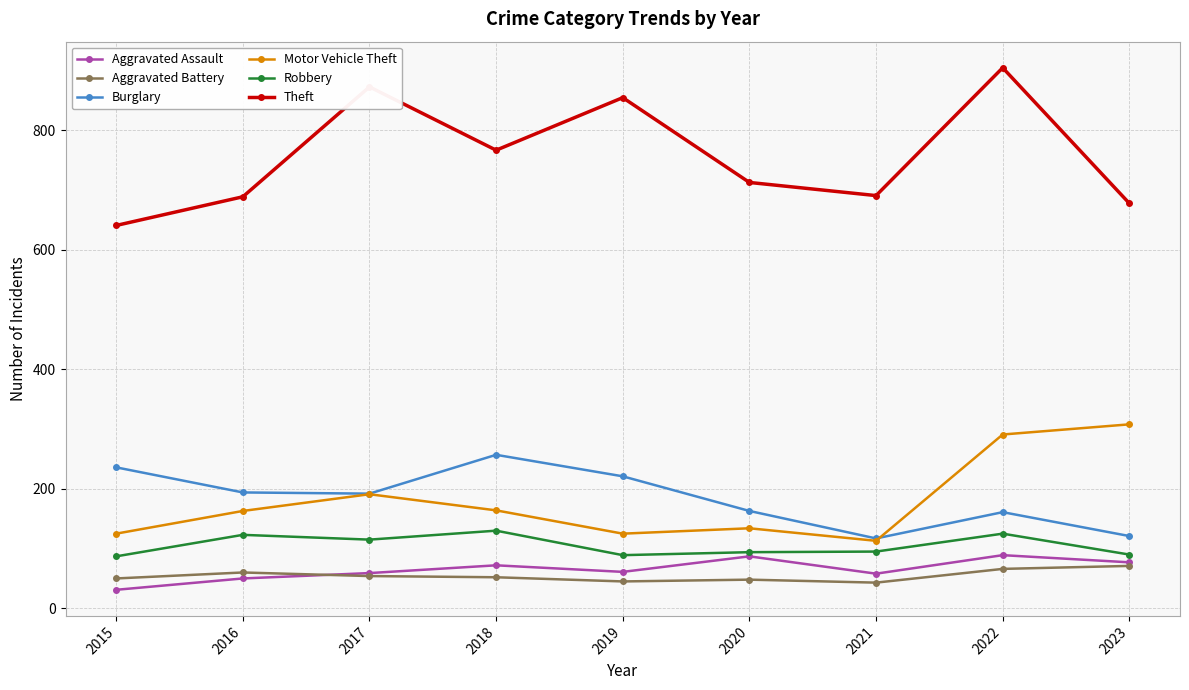

True or false: Burglary and Aggravated Battery cross at least once.

False